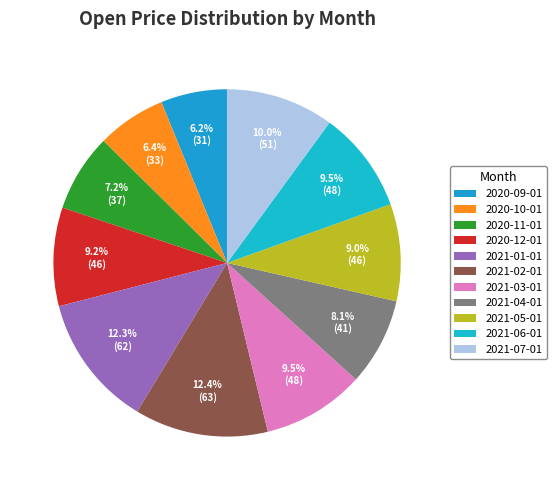

To the nearest percent, what is the combined percentage of 2020-11-01 and 2020-10-01?

14%